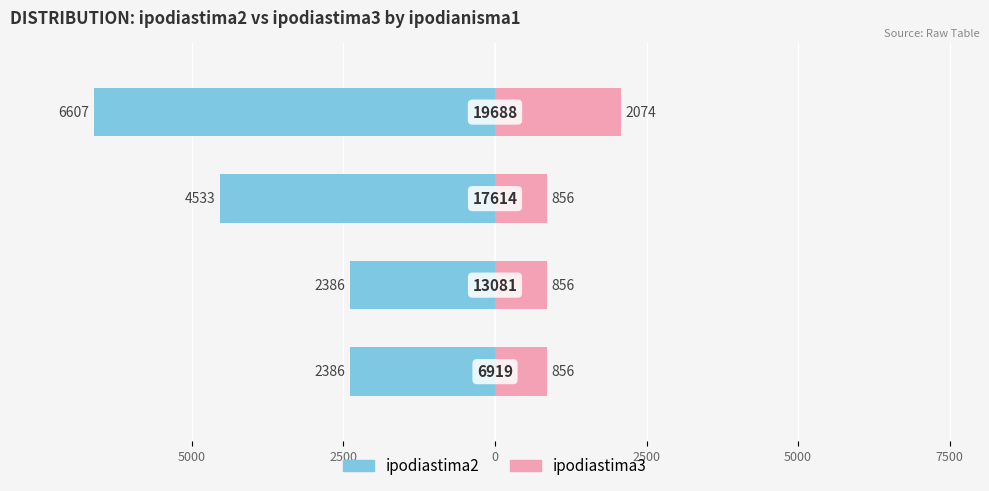

Reading left to right, transcribe all the data shown in this chart.

ipodiastima2: 5000=-2386	2500=-2386	0=-4533	2500=-6607
ipodiastima3: 5000=856	2500=856	0=856	2500=2074